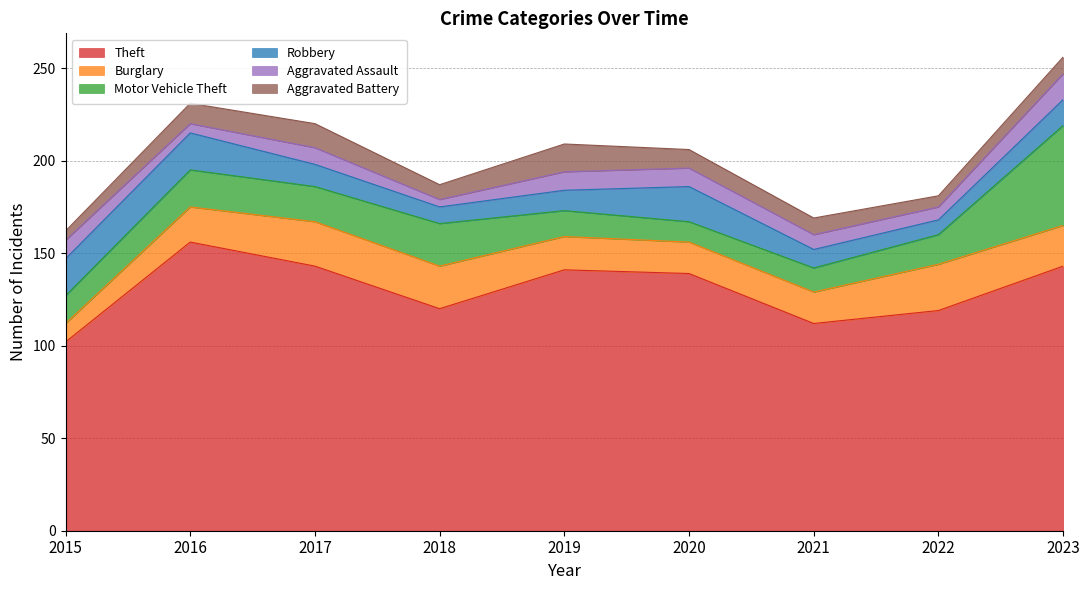

Which series has the widest spread of values?

Theft